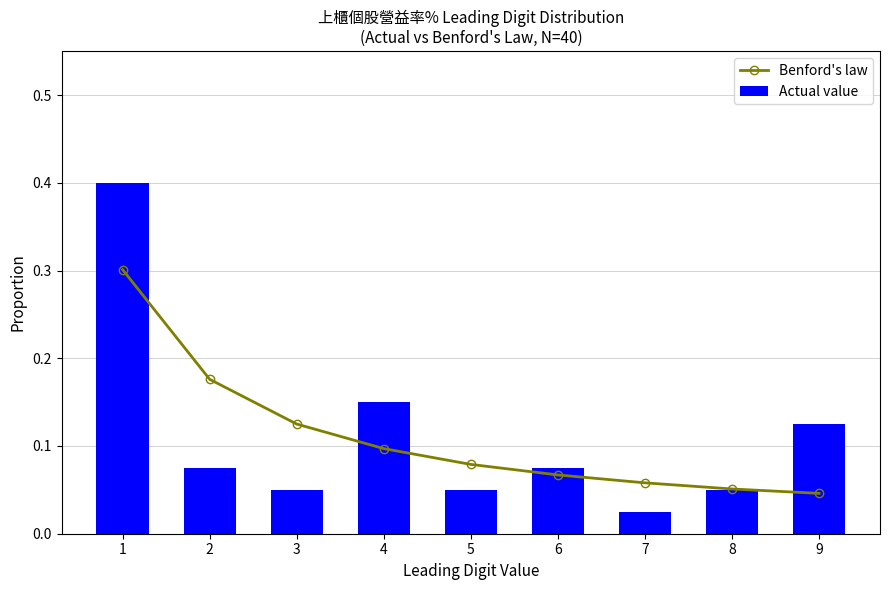

Where is Actual value nearest to the value 0?

7